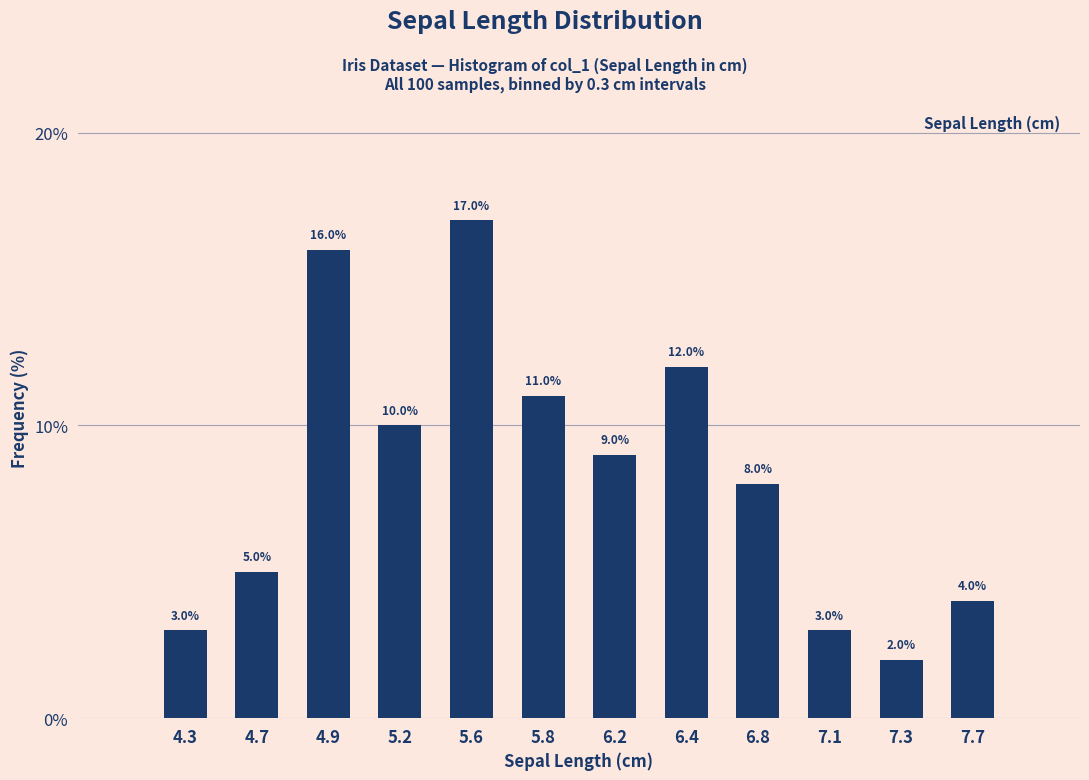

Reading left to right, transcribe all the data shown in this chart.

3	5	16	10	17	11	9	12	8	3	2	4